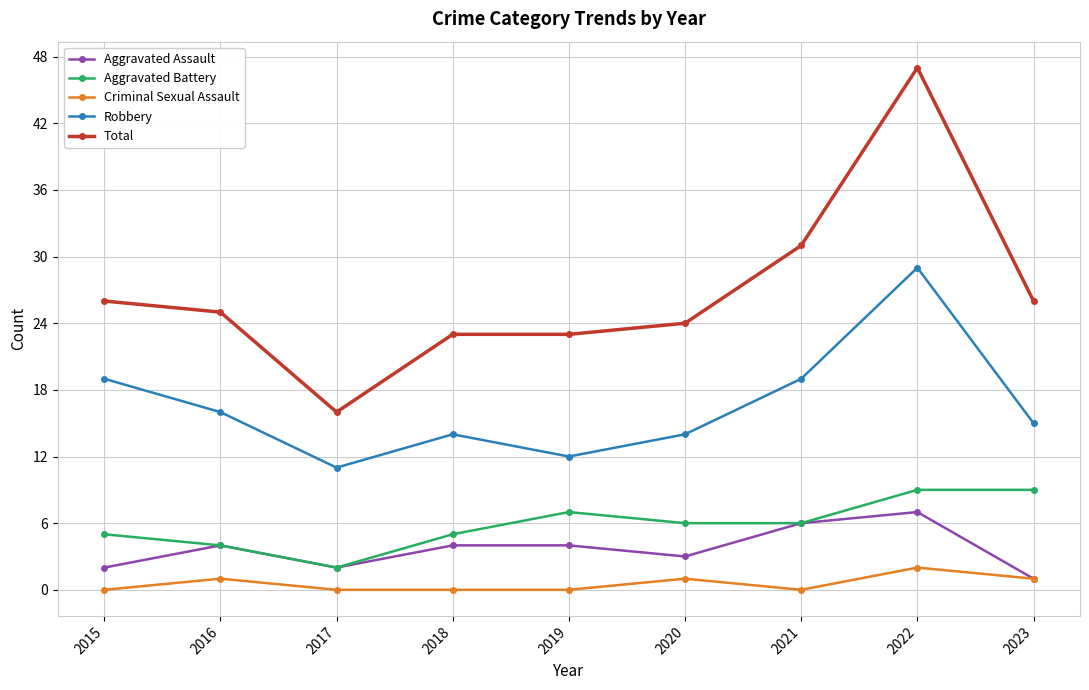

What is the value of the Aggravated Assault point at the 9th from the left?

1